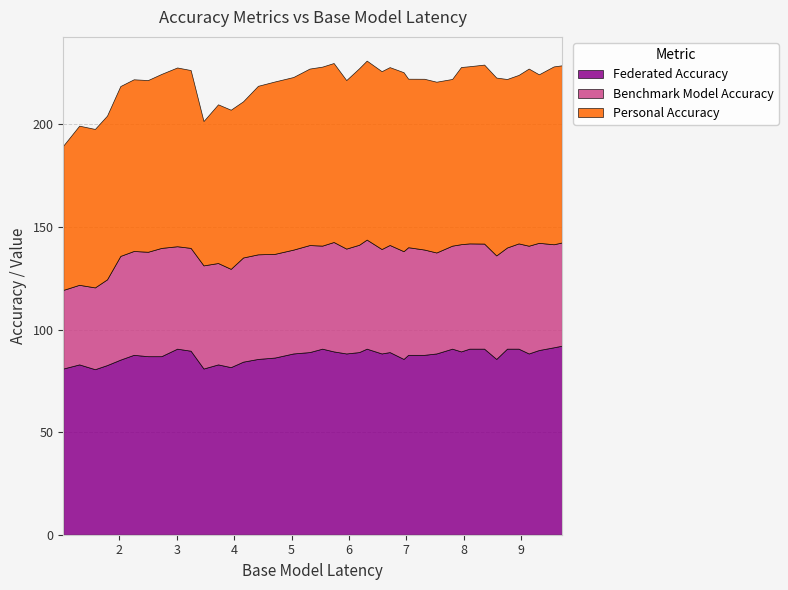

True or false: Benchmark Model Accuracy and Federated Accuracy intersect in this chart.

False